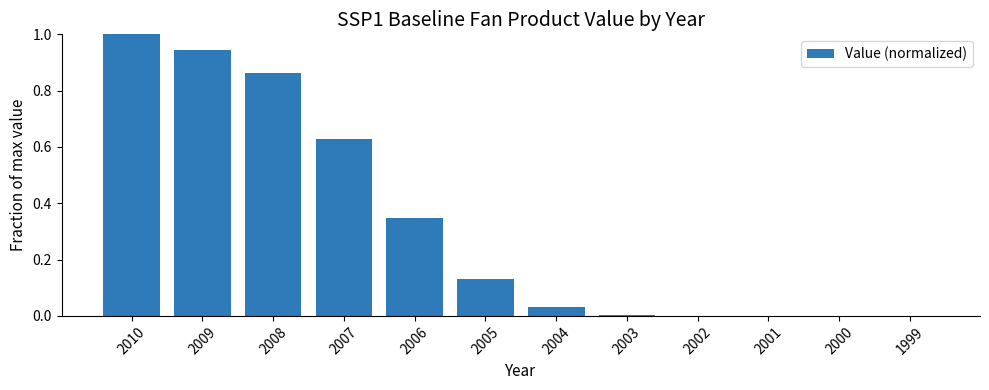

Are the bars grouped side by side (vs. stacked)?

No